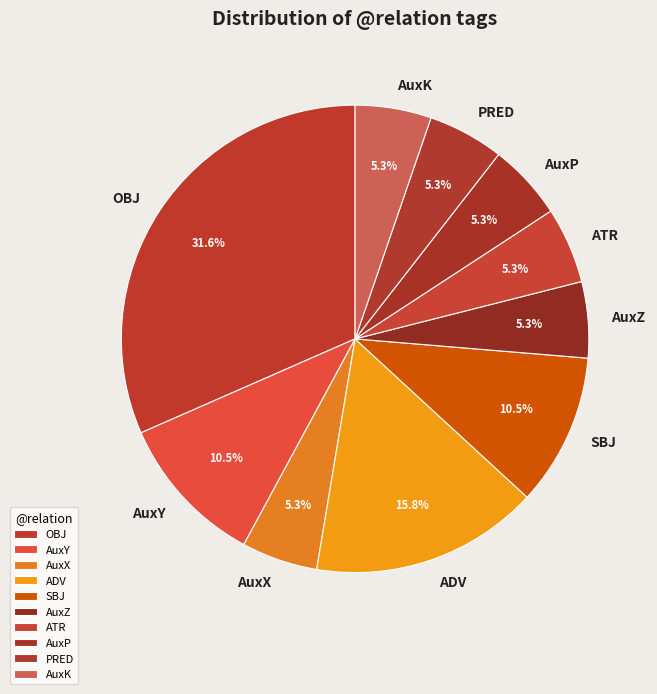

To the nearest percent, what is the difference between the AuxZ and AuxY slice percentages?

5%